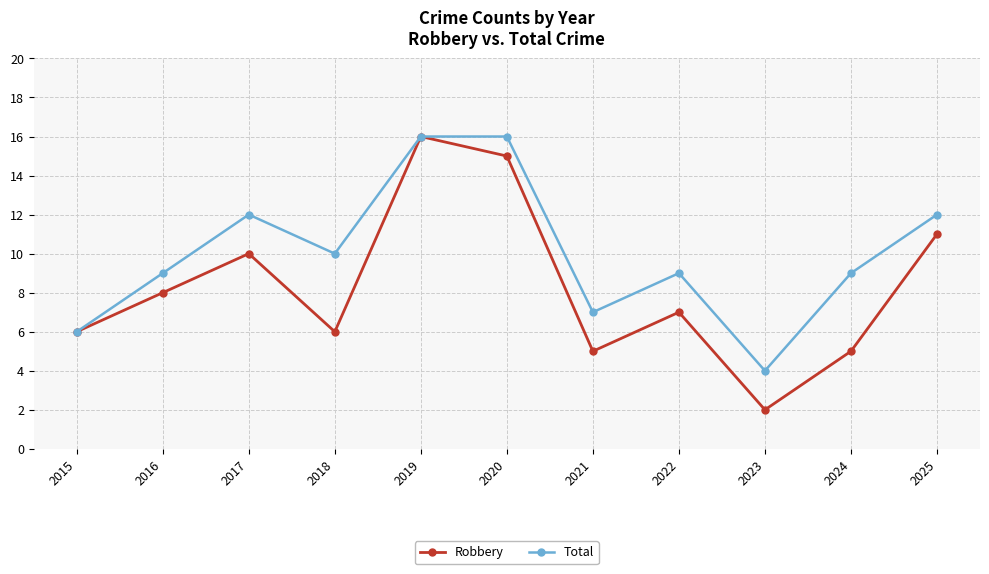

How many data points in Robbery are less than 7?

5